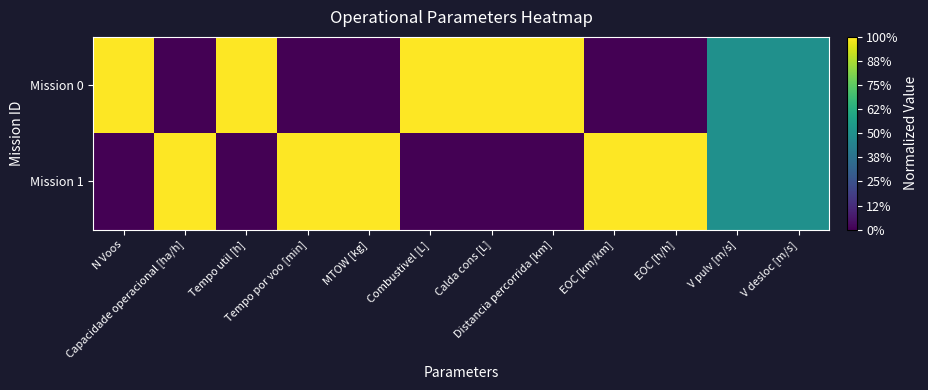

Which category has the lowest value across all series?

Capacidade operacional [ha/h]